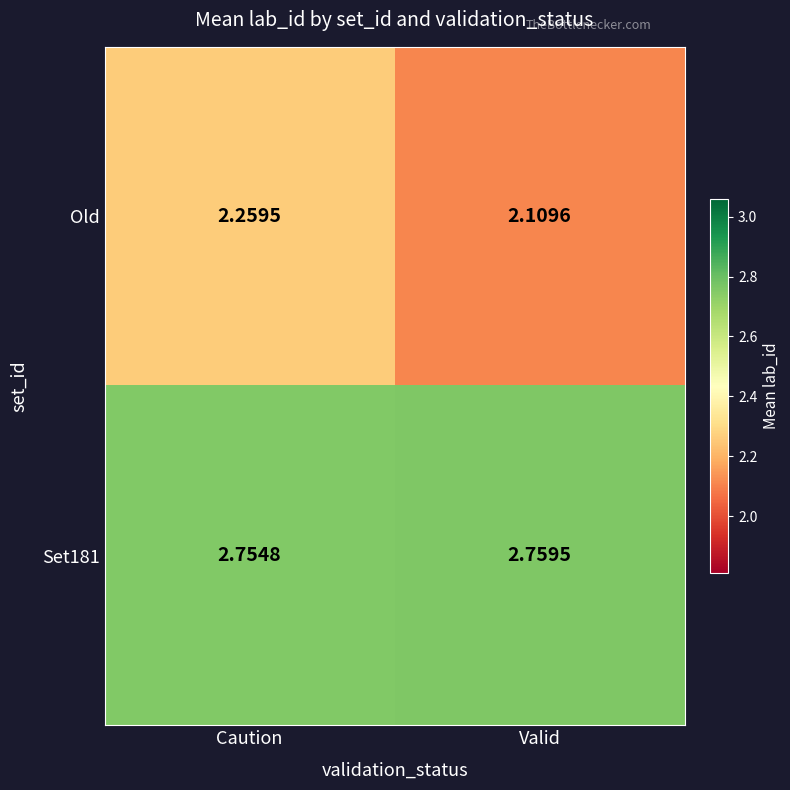

Rank the categories by Set181 value from highest to lowest.

Valid, Caution